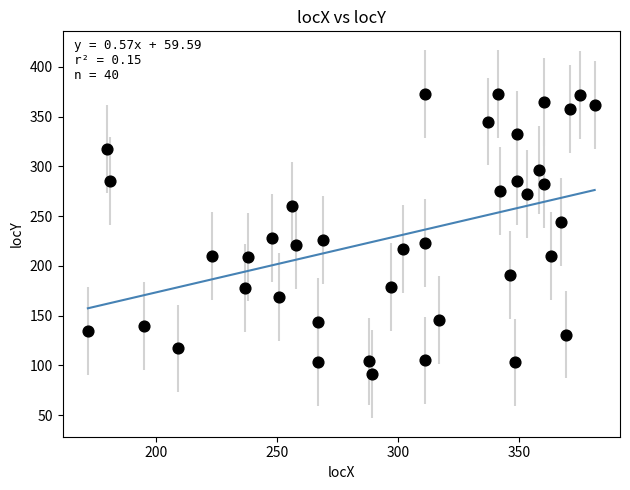

What is the range of Y values (max minus min)?

282